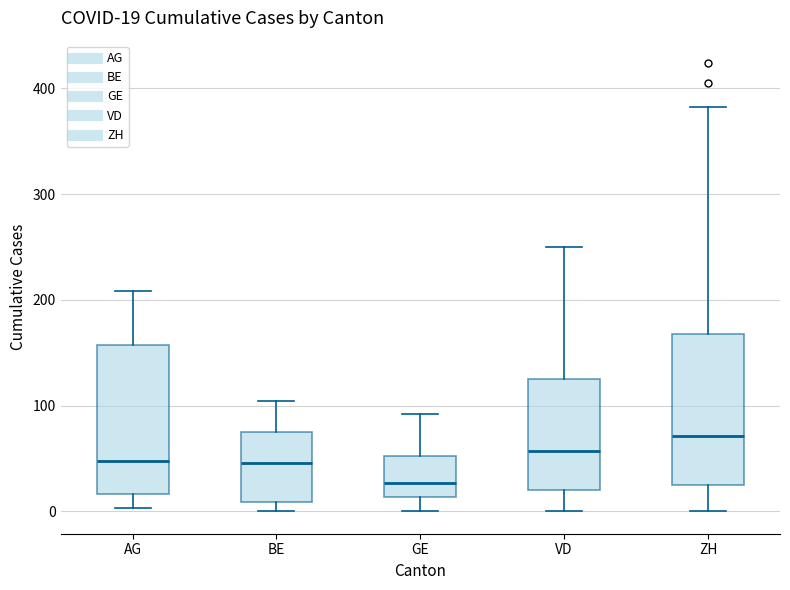

Which box has the highest median line?

ZH